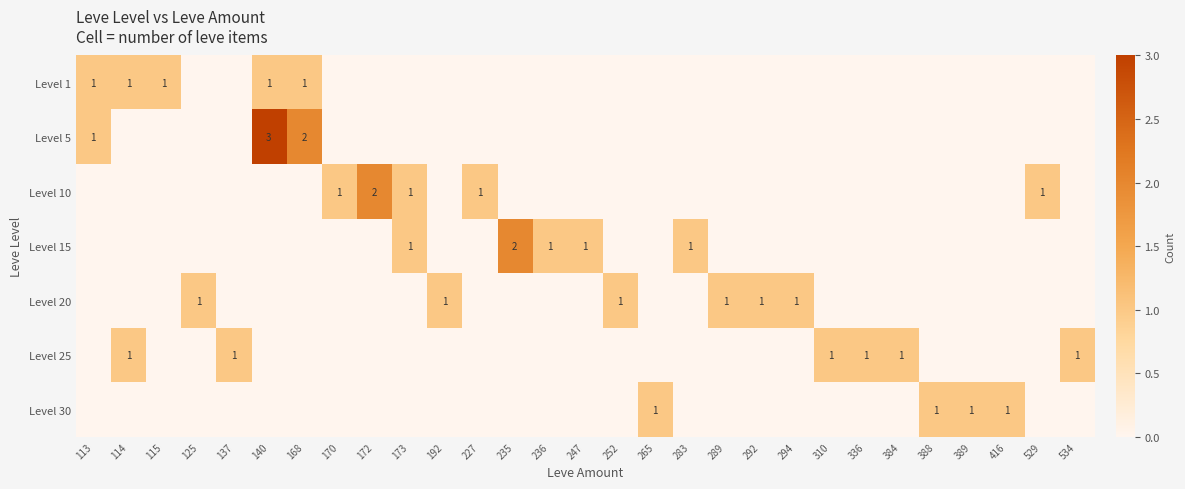

What is the spread (max minus min) of values at 170?

1